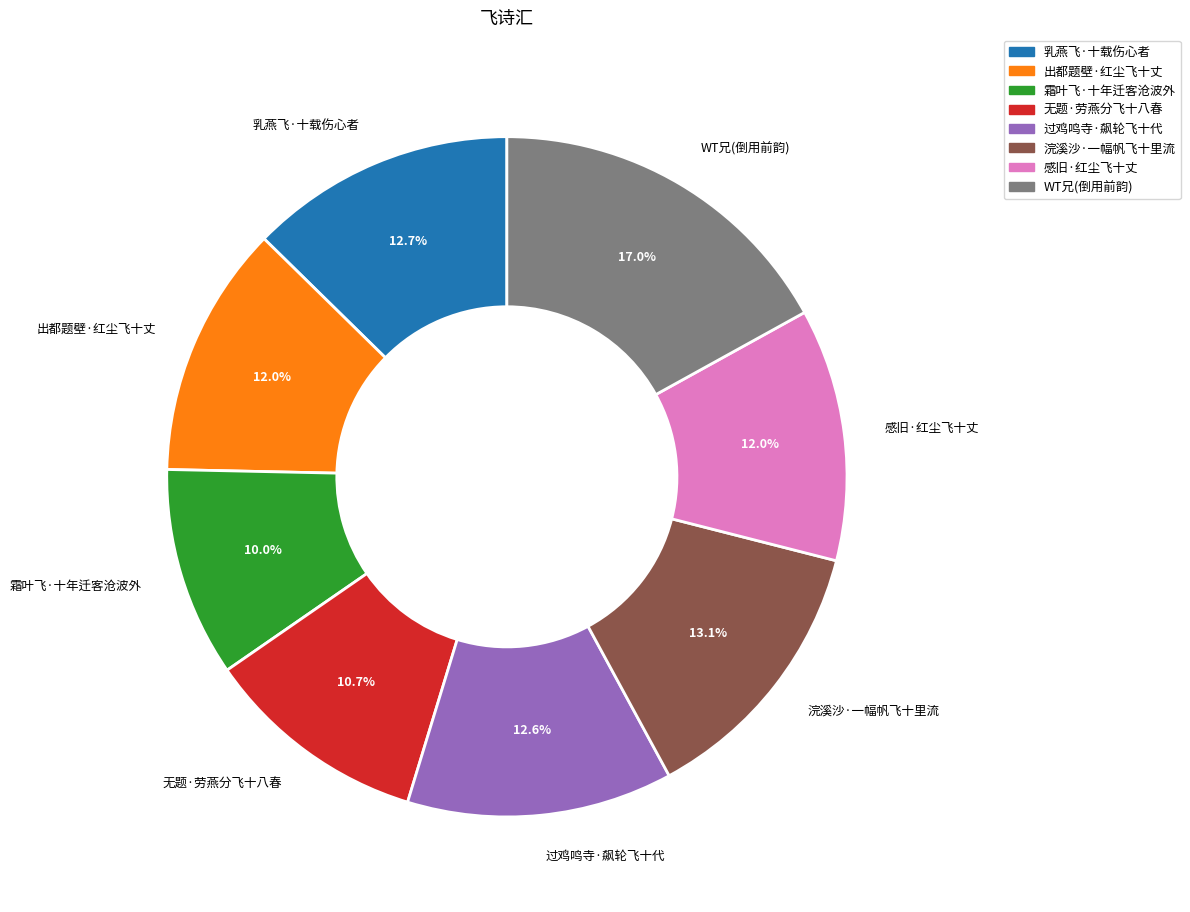

Is it true that 感旧·红尘飞十丈 is 12% of the pie?

True